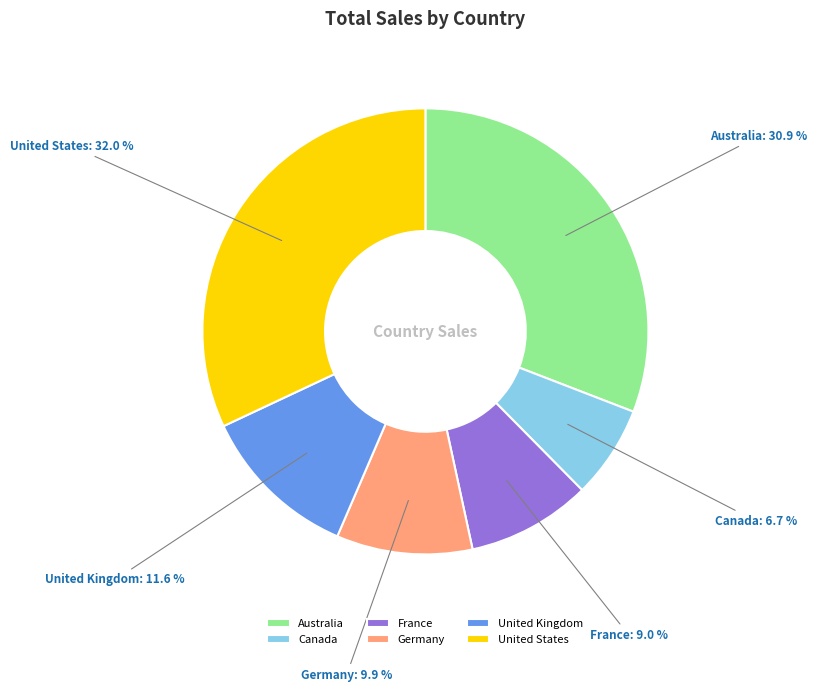

How many slices are in this pie chart?

6